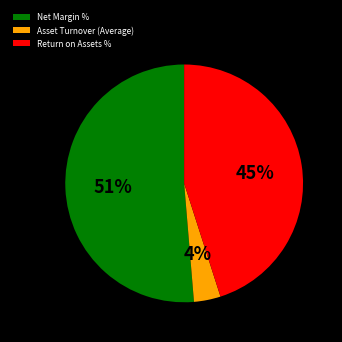

To the nearest percent, what is the difference between the Return on Assets % and Net Margin % slice percentages?

6%